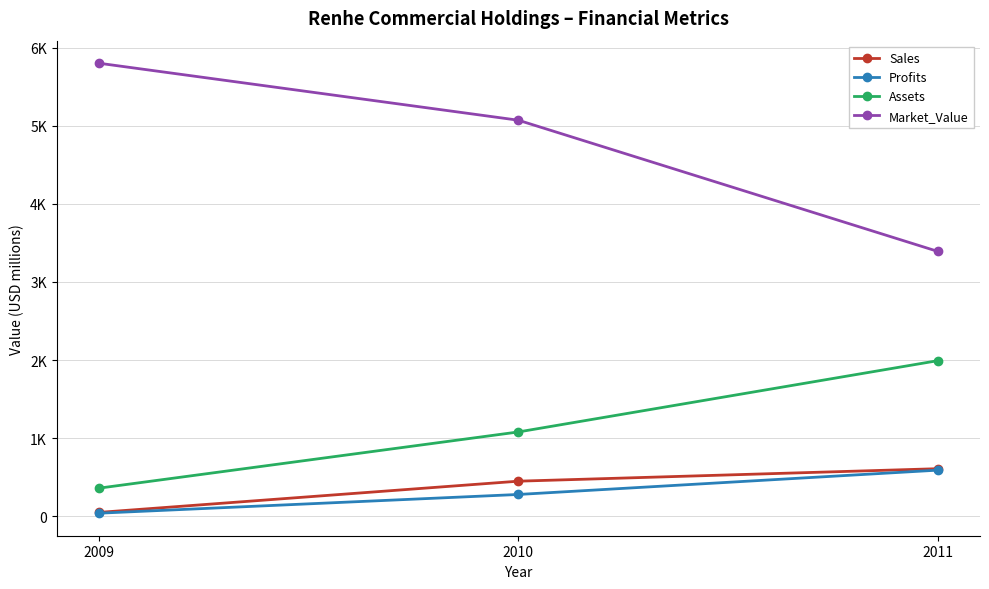

Does the chart have visible grid lines?

Yes